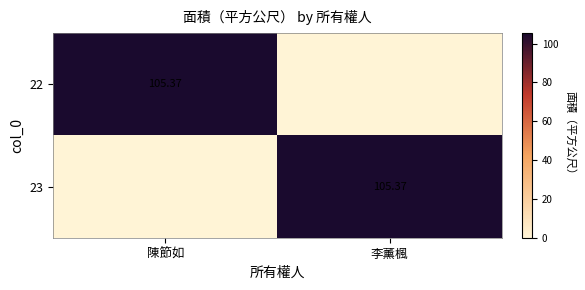

Is the value of 22 at 陳節如 greater than the value of 23 at 李薰楓?

No